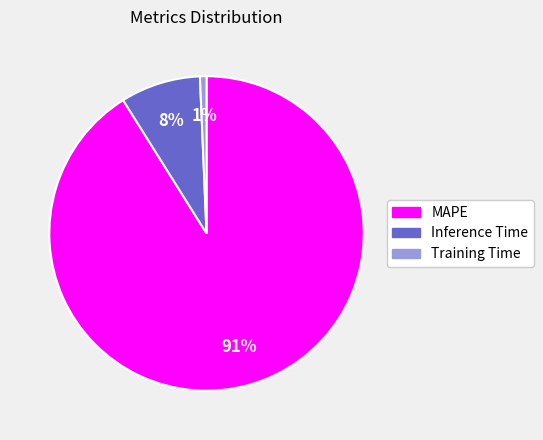

The MAPE slice represents 84% of the pie. True or false?

False